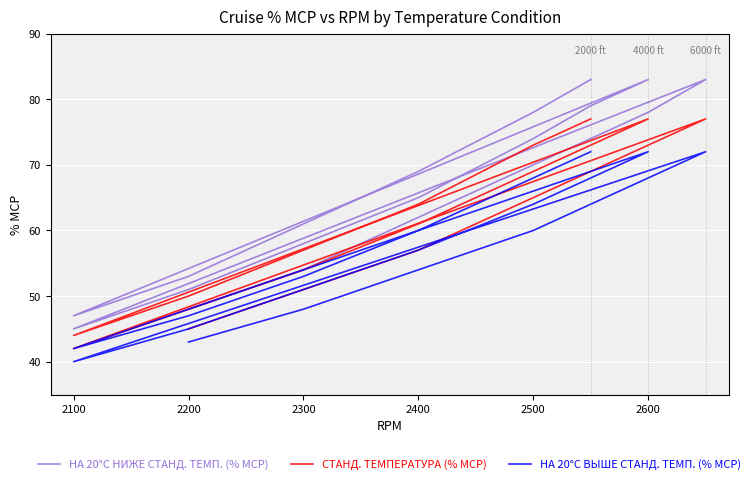

Reading left to right, what are all the values shown in this chart?

НА 20°C НИЖЕ СТАНД. ТЕМП. (% MCP): 83	78	69	61	53	47	83	79	74	65	58	51	45	83	78	70	62	54	48
СТАНД. ТЕМПЕРАТУРА (% MCP): 77	73	64	57	50	44	77	73	69	61	54	48	42	77	73	65	57	51	45
НА 20°C ВЫШЕ СТАНД. ТЕМП. (% MCP): 72	68	60	53	47	42	72	68	64	57	51	45	40	72	68	60	54	48	43